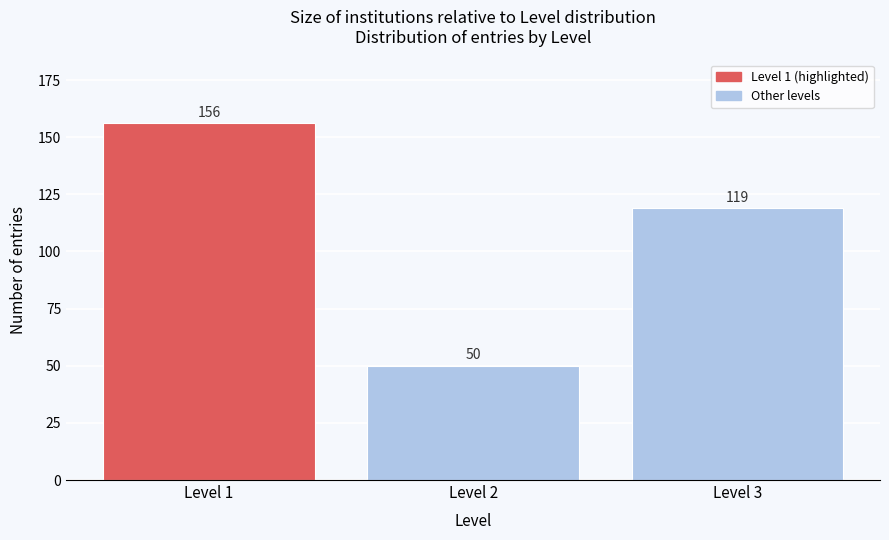

Reading right to left, extract all data points from this chart.

Level 3=119	Level 2=50	Level 1=156